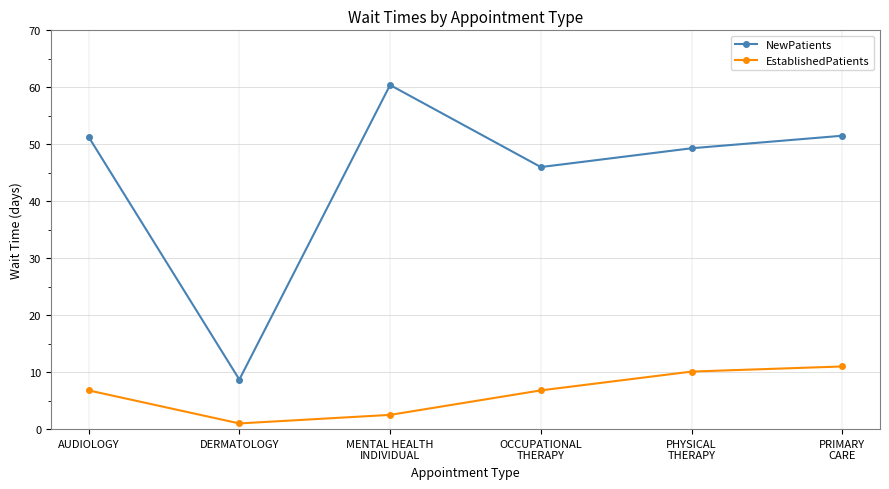

What is the label of the 1st point from the right?

PRIMARY
CARE